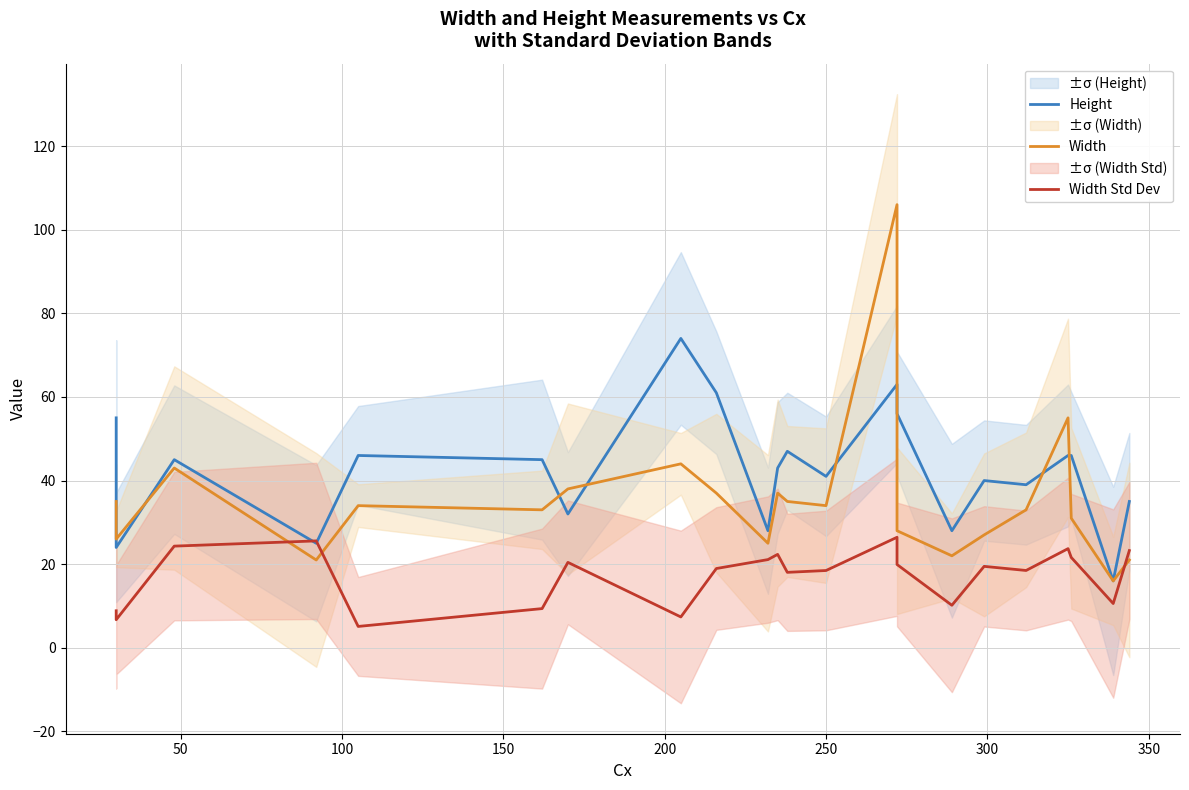

At how many categories does at least one series exceed 62?

2